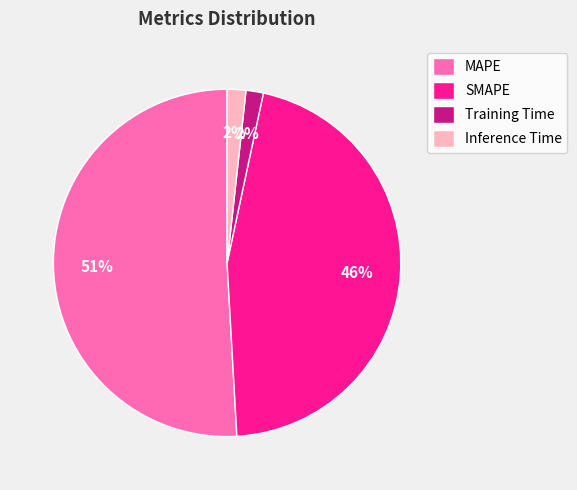

Does MAPE account for over 50% of the chart?

Yes